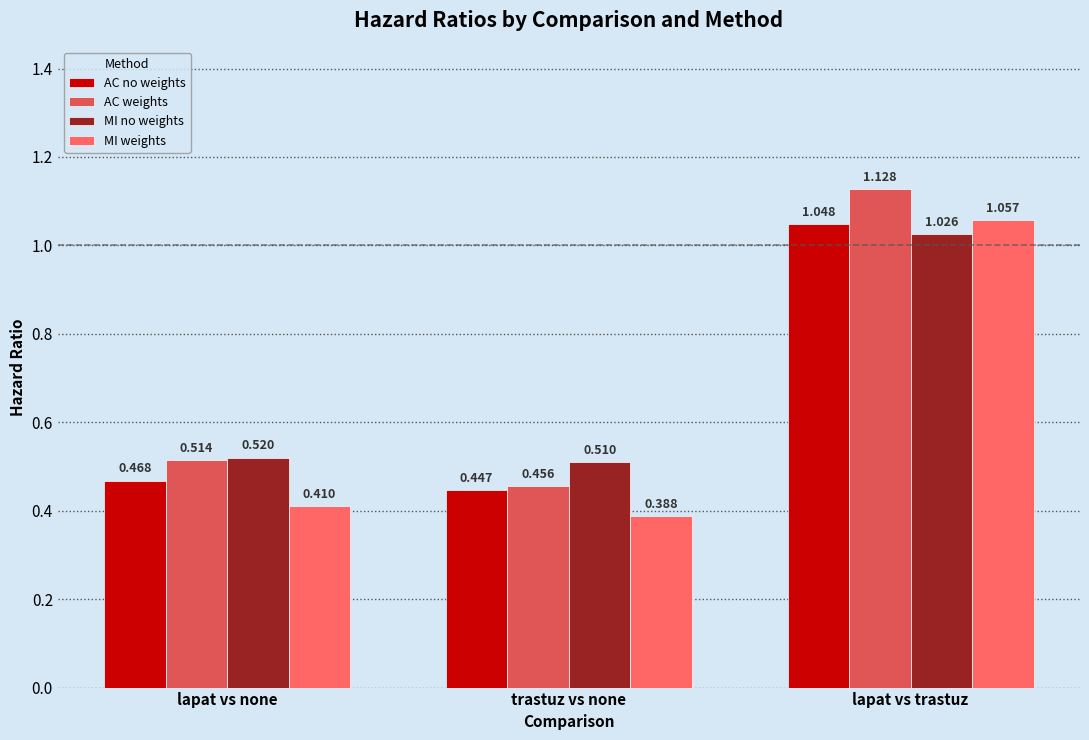

What is the average value of the MI no weights series?

0.7